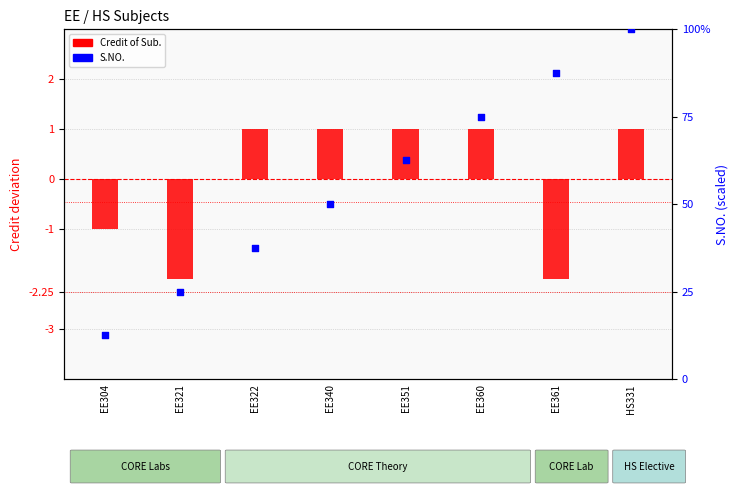

Is the value of Credit of Sub. (centered) at HS331 greater than the value of S.NO. (scaled) at EE322?

No